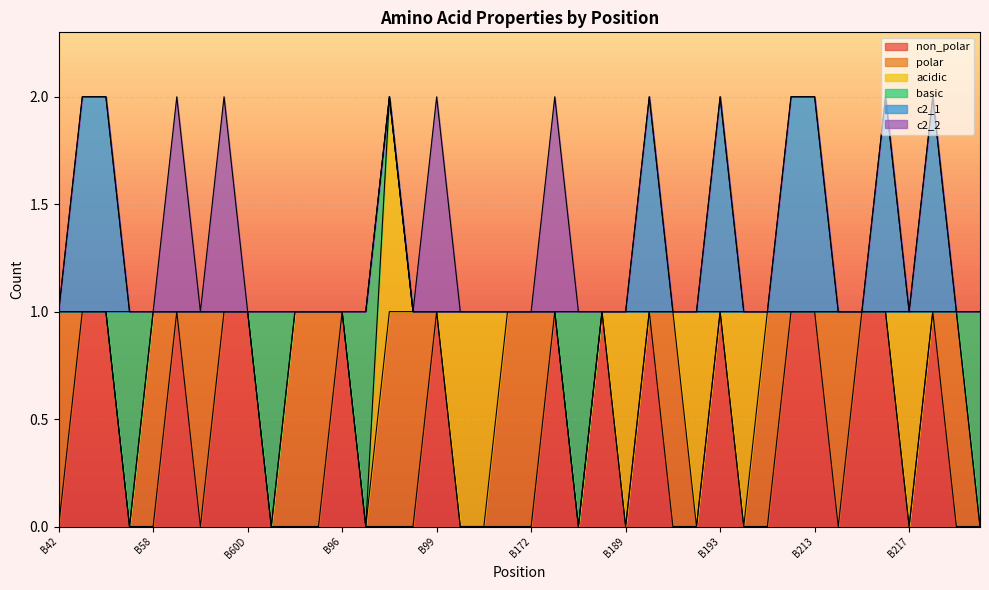

After their last crossing, which series has the higher values: c2_1 or acidic?

c2_1